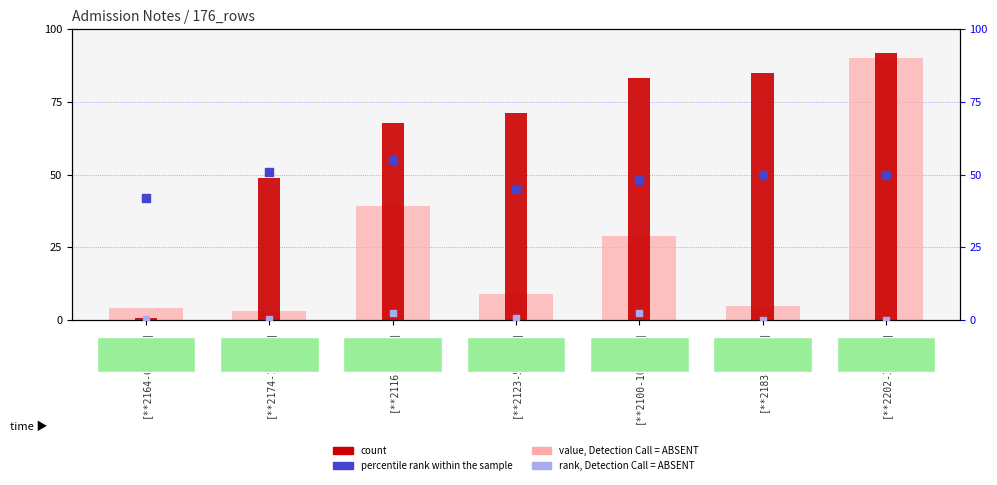

Which series has the widest spread of Y values?

count